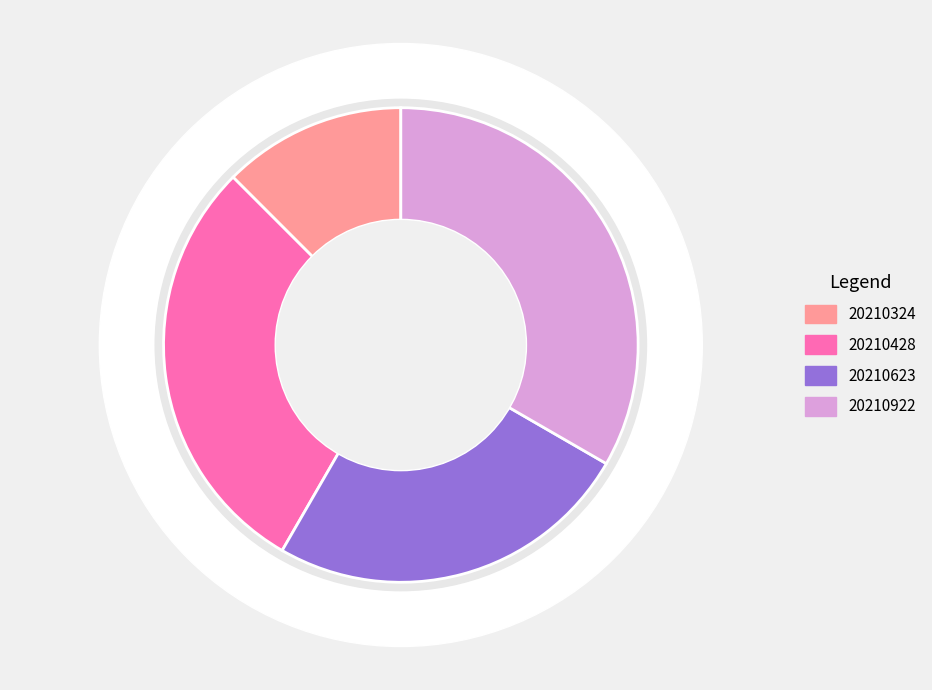

Which slice is the largest?

20210922